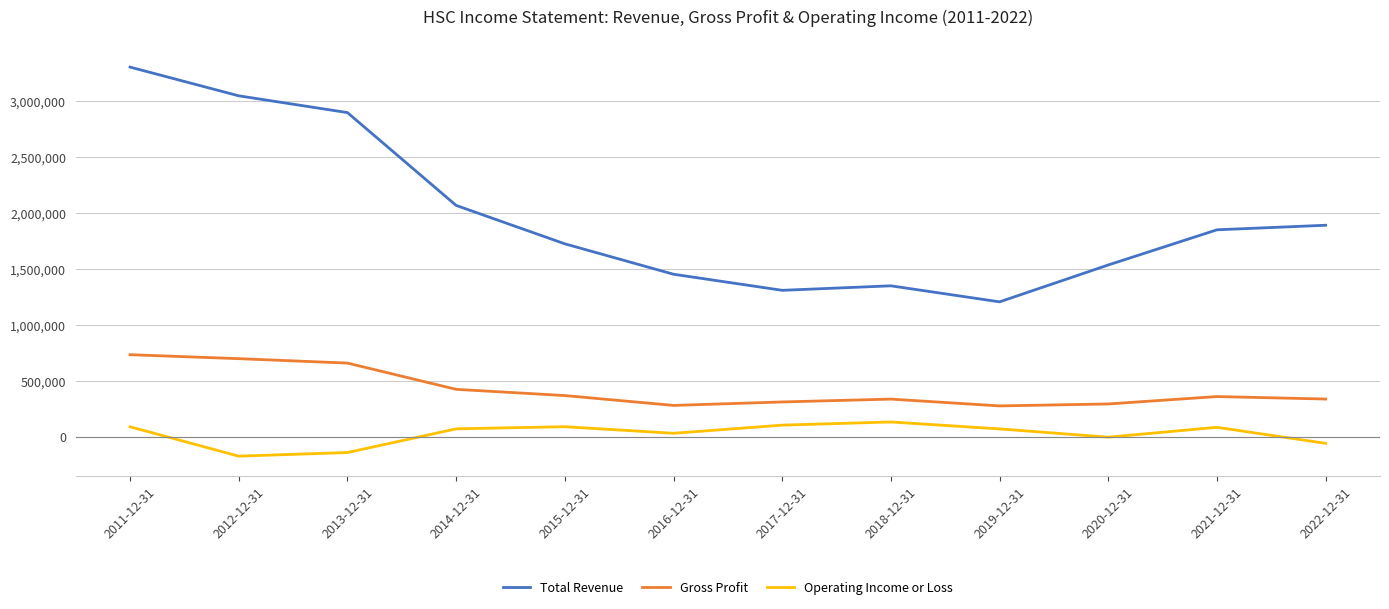

At which category is the sum across all series the highest?

2011-12-31